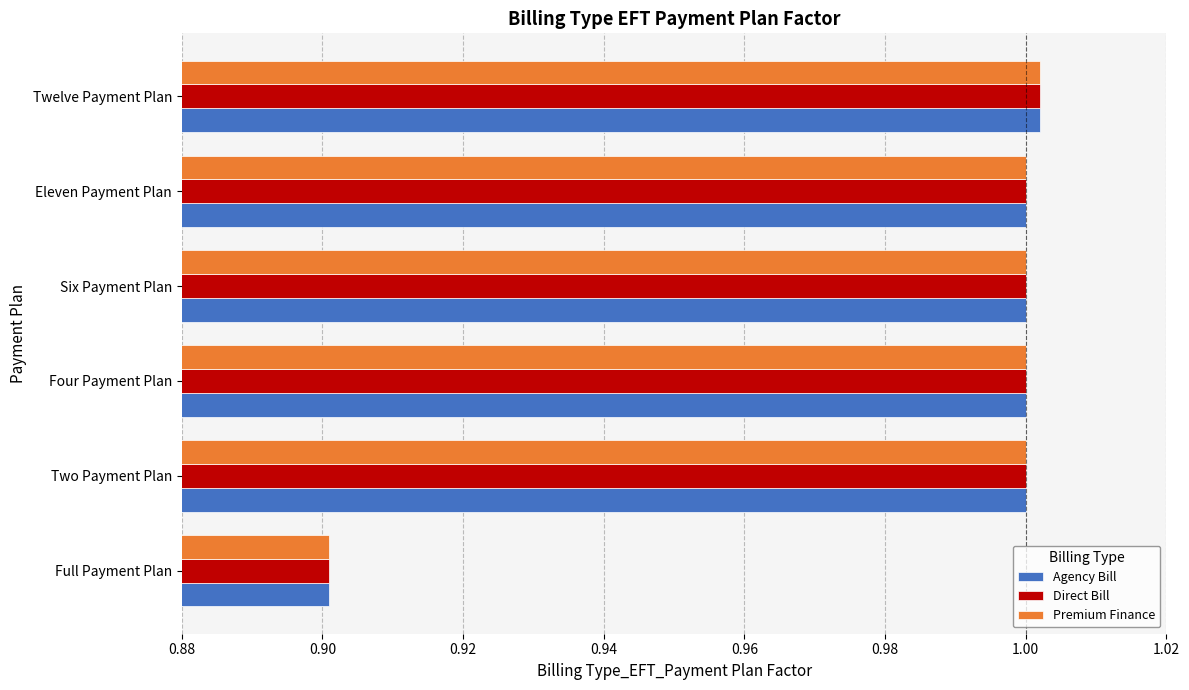

The value of Premium Finance at Twelve Payment Plan is 1.5. True or false?

False